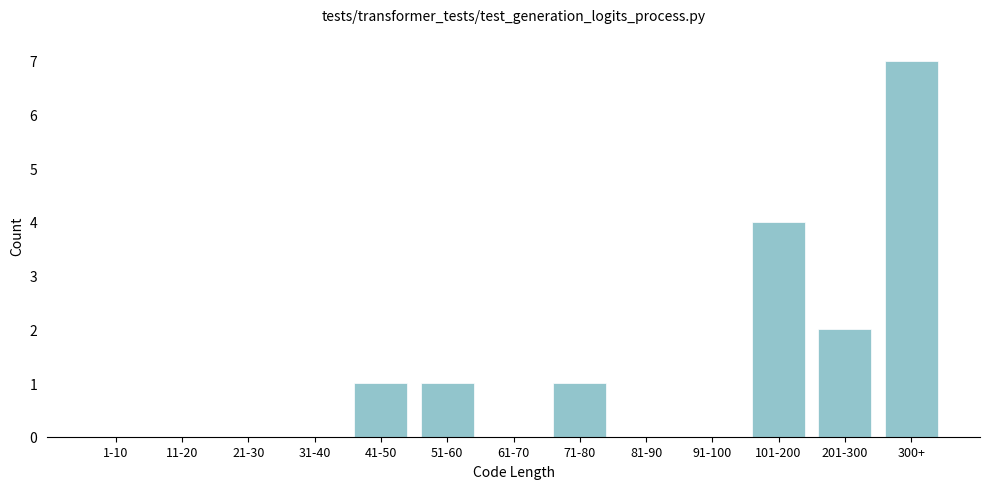

Reading left to right, what are all the values shown in this chart?

1-10=0	11-20=0	21-30=0	31-40=0	41-50=1	51-60=1	61-70=0	71-80=1	81-90=0	91-100=0	101-200=4	201-300=2	300+=7